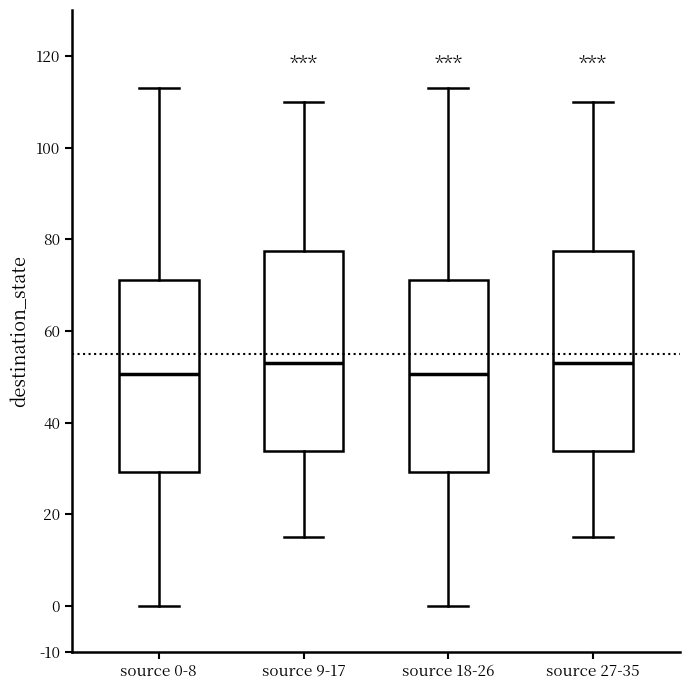

Reading left to right, read every box against the y-axis: the position of its median line, the range the box covers, and the ends of its whiskers. The values are not printed on the chart, so give them approximately, as read against the axis.

source 0-8: median 51, box 29 to 71, whiskers 0 to 113
source 9-17: median 53, box 34 to 78, whiskers 15 to 110
source 18-26: median 51, box 29 to 71, whiskers 0 to 113
source 27-35: median 53, box 34 to 78, whiskers 15 to 110